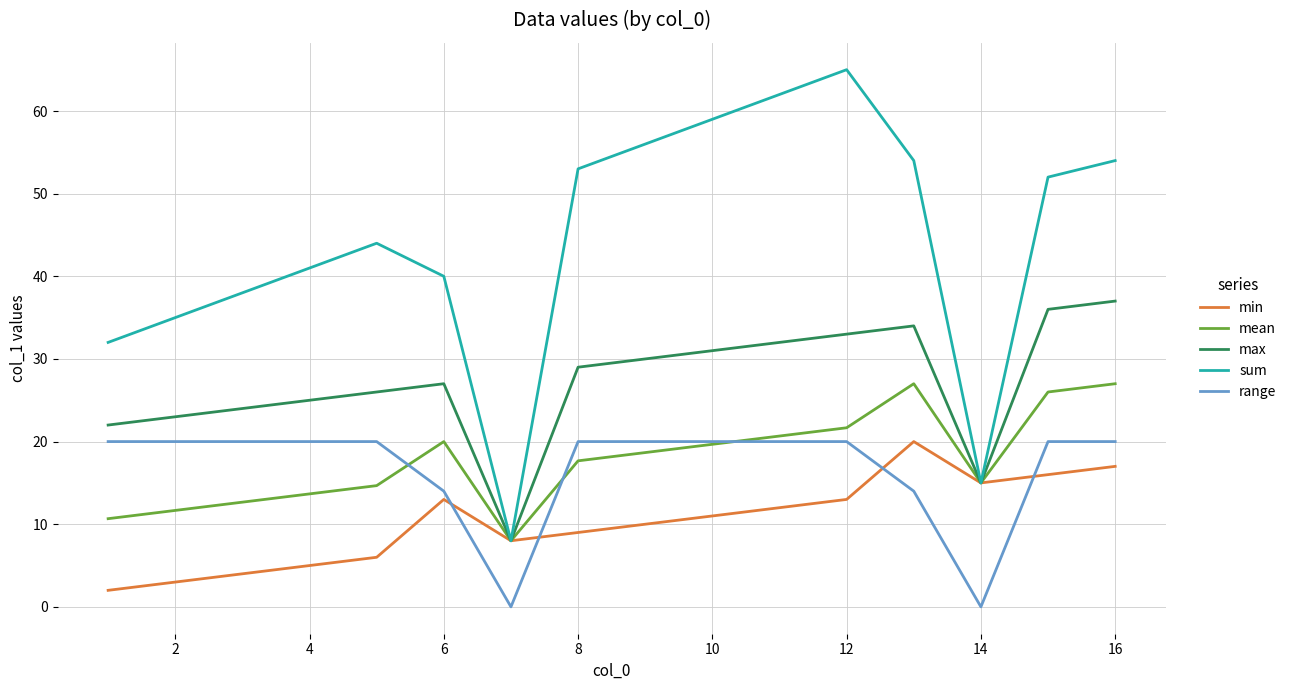

What is the maximum value shown in the chart?

65.0